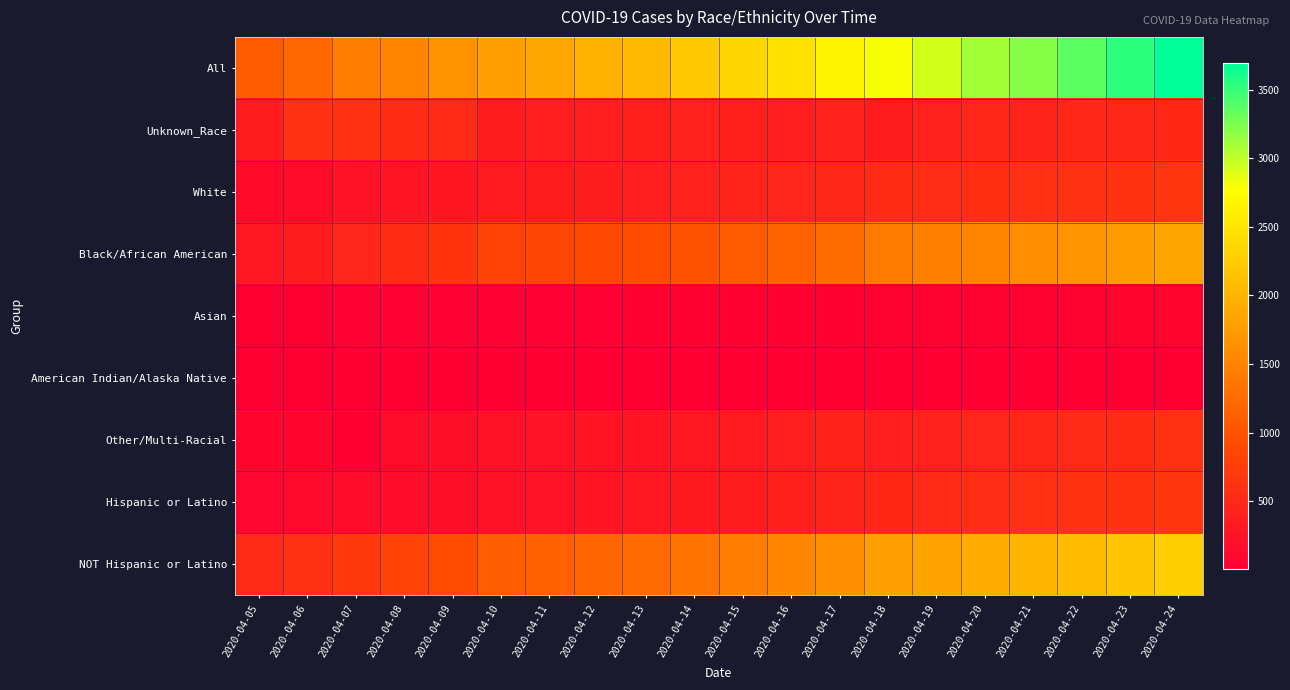

Reading left to right, transcribe all the data shown in this chart.

All: 2020-04-05=1097	2020-04-06=1211	2020-04-07=1440	2020-04-08=1523	2020-04-09=1660	2020-04-10=1778	2020-04-11=1875	2020-04-12=1955	2020-04-13=2058	2020-04-14=2197	2020-04-15=2350	2020-04-16=2476	2020-04-17=2666	2020-04-18=2793	2020-04-19=2927	2020-04-20=3098	2020-04-21=3206	2020-04-22=3361	2020-04-23=3528	2020-04-24=3699
Unknown_Race: 2020-04-05=349	2020-04-06=596	2020-04-07=604	2020-04-08=536	2020-04-09=516	2020-04-10=355	2020-04-11=379	2020-04-12=391	2020-04-13=400	2020-04-14=410	2020-04-15=404	2020-04-16=383	2020-04-17=413	2020-04-18=358	2020-04-19=406	2020-04-20=470	2020-04-21=443	2020-04-22=479	2020-04-23=490	2020-04-24=494
White: 2020-04-05=135	2020-04-06=154	2020-04-07=218	2020-04-08=253	2020-04-09=281	2020-04-10=339	2020-04-11=354	2020-04-12=365	2020-04-13=388	2020-04-14=411	2020-04-15=439	2020-04-16=461	2020-04-17=473	2020-04-18=548	2020-04-19=553	2020-04-20=565	2020-04-21=587	2020-04-22=603	2020-04-23=635	2020-04-24=653
Black/African American: 2020-04-05=303	2020-04-06=353	2020-04-07=460	2020-04-08=542	2020-04-09=642	2020-04-10=812	2020-04-11=852	2020-04-12=884	2020-04-13=932	2020-04-14=1009	2020-04-15=1089	2020-04-16=1171	2020-04-17=1271	2020-04-18=1403	2020-04-19=1458	2020-04-20=1517	2020-04-21=1595	2020-04-22=1670	2020-04-23=1762	2020-04-24=1846
Asian: 2020-04-05=12	2020-04-06=14	2020-04-07=18	2020-04-08=20	2020-04-09=21	2020-04-10=24	2020-04-11=26	2020-04-12=29	2020-04-13=30	2020-04-14=31	2020-04-15=35	2020-04-16=36	2020-04-17=38	2020-04-18=51	2020-04-19=52	2020-04-20=54	2020-04-21=57	2020-04-22=58	2020-04-23=60	2020-04-24=63
American Indian/Alaska Native: 2020-04-05=1	2020-04-06=4	2020-04-07=5	2020-04-08=6	2020-04-09=6	2020-04-10=6	2020-04-11=6	2020-04-12=6	2020-04-13=6	2020-04-14=7	2020-04-15=7	2020-04-16=7	2020-04-17=8	2020-04-18=12	2020-04-19=12	2020-04-20=12	2020-04-21=11	2020-04-22=12	2020-04-23=12	2020-04-24=12
Other/Multi-Racial: 2020-04-05=78	2020-04-06=80	2020-04-07=1	2020-04-08=153	2020-04-09=179	2020-04-10=226	2020-04-11=242	2020-04-12=256	2020-04-13=275	2020-04-14=300	2020-04-15=345	2020-04-16=386	2020-04-17=431	2020-04-18=390	2020-04-19=415	2020-04-20=450	2020-04-21=481	2020-04-22=508	2020-04-23=538	2020-04-24=599
Hispanic or Latino: 2020-04-05=98	2020-04-06=107	2020-04-07=154	2020-04-08=169	2020-04-09=188	2020-04-10=227	2020-04-11=241	2020-04-12=263	2020-04-13=299	2020-04-14=324	2020-04-15=361	2020-04-16=403	2020-04-17=439	2020-04-18=494	2020-04-19=516	2020-04-20=555	2020-04-21=589	2020-04-22=610	2020-04-23=636	2020-04-24=678
NOT Hispanic or Latino: 2020-04-05=517	2020-04-06=580	2020-04-07=696	2020-04-08=799	2020-04-09=903	2020-04-10=1104	2020-04-11=1146	2020-04-12=1191	2020-04-13=1252	2020-04-14=1340	2020-04-15=1445	2020-04-16=1522	2020-04-17=1613	2020-04-18=1783	2020-04-19=1832	2020-04-20=1914	2020-04-21=2002	2020-04-22=2074	2020-04-23=2173	2020-04-24=2263